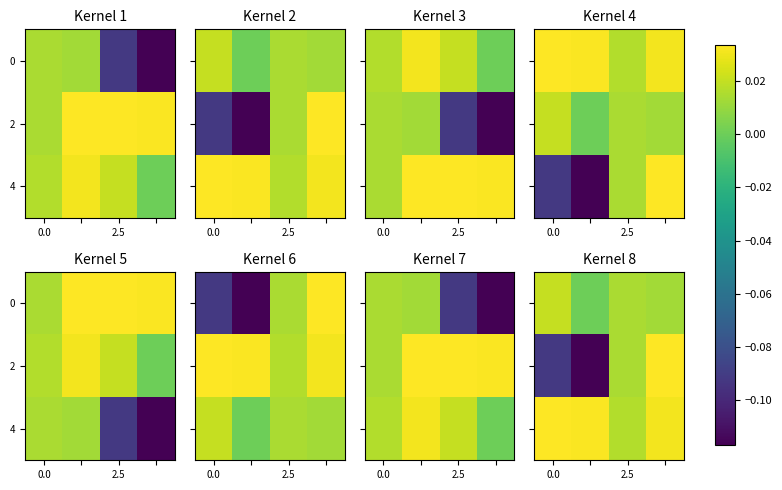

Count the number of data series in this chart.

3